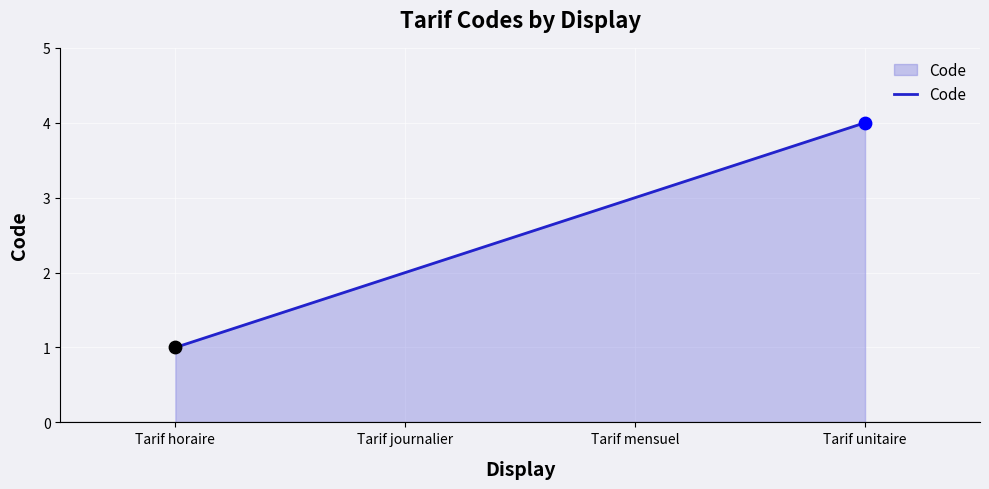

What is the change in value from Tarif horaire to Tarif journalier?

+1